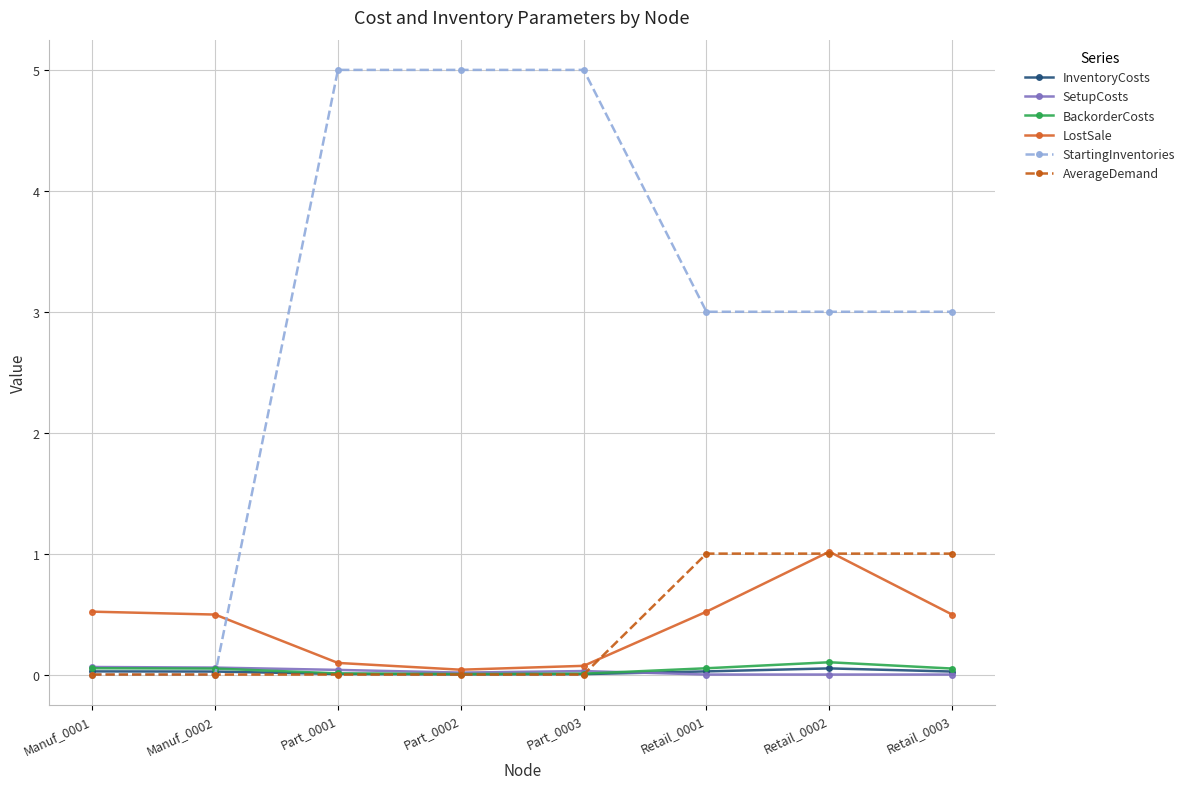

What is the label of the 7th point from the right?

Manuf_0002